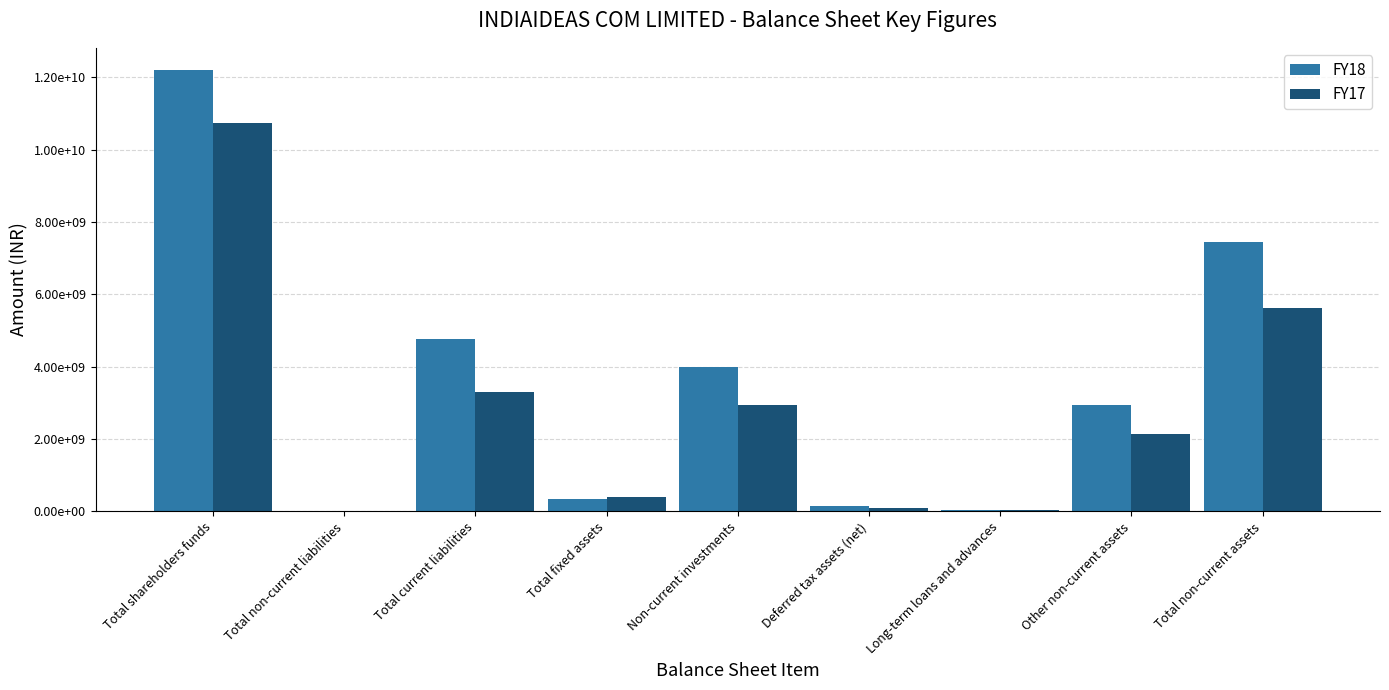

Which series has the largest total across all categories?

FY18